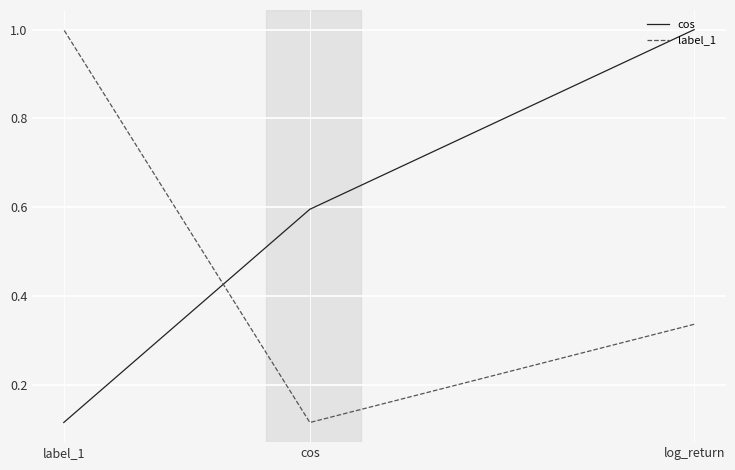

At log_return, list the series in order from largest to smallest.

cos, label_1